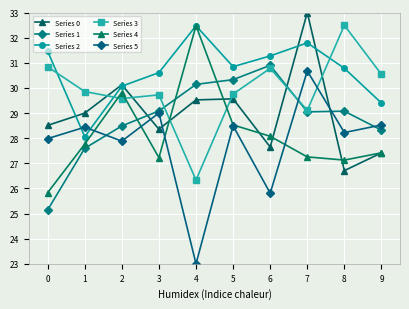

In Series 0, how many points are higher than both neighbors (excluding endpoints)?

3